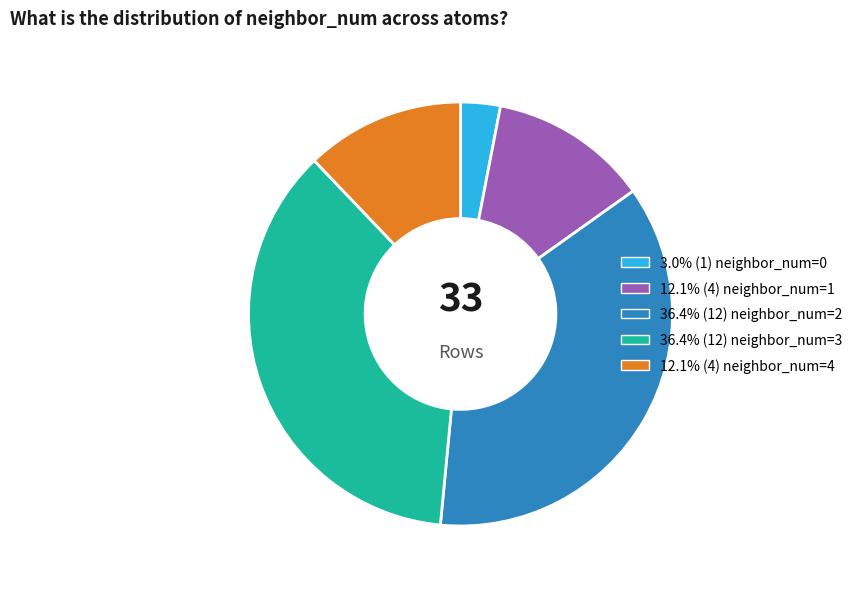

Does any single category account for the majority?

No